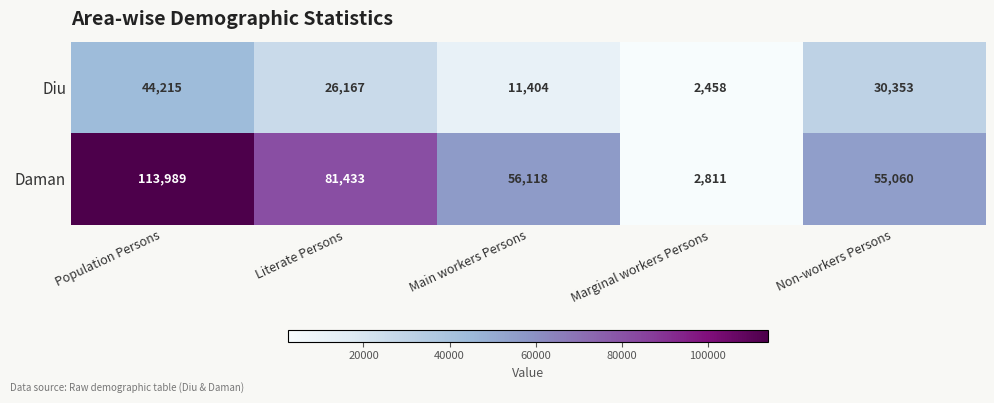

Where does the Diu series first go above 26167?

Population Persons